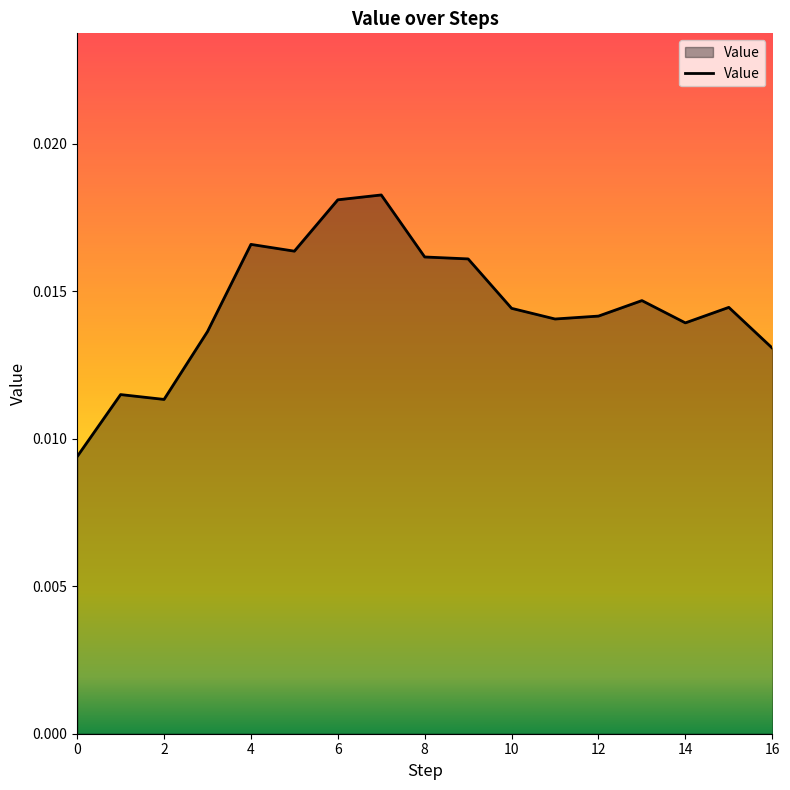

Is this an area chart (filled region under the line)?

Yes